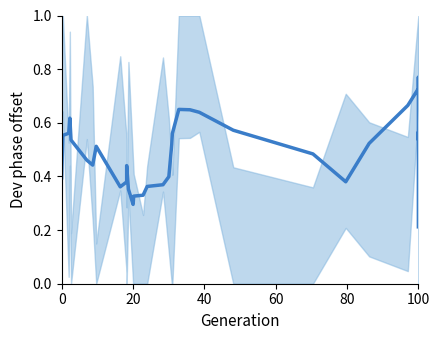

What is the value of the 4th point from the left?

0.6